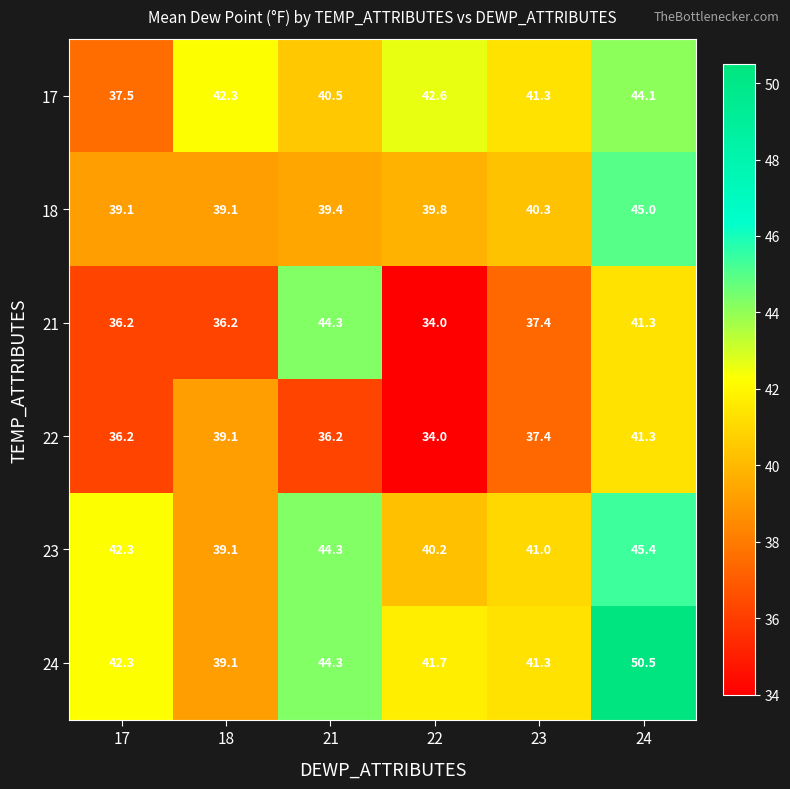

Which series has the largest range (max minus min)?

24